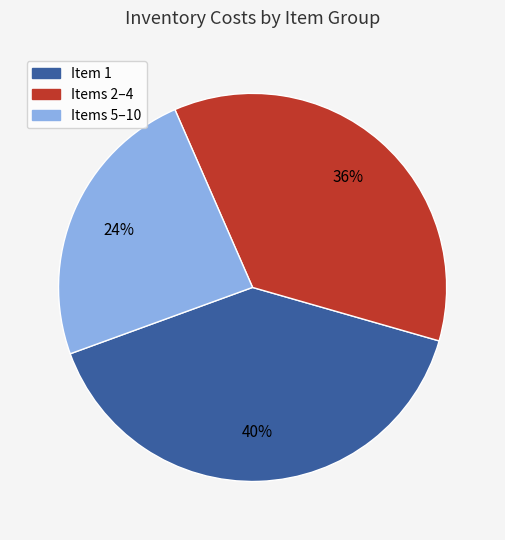

To the nearest percent, what is the difference between the largest and smallest slice percentages?

16%